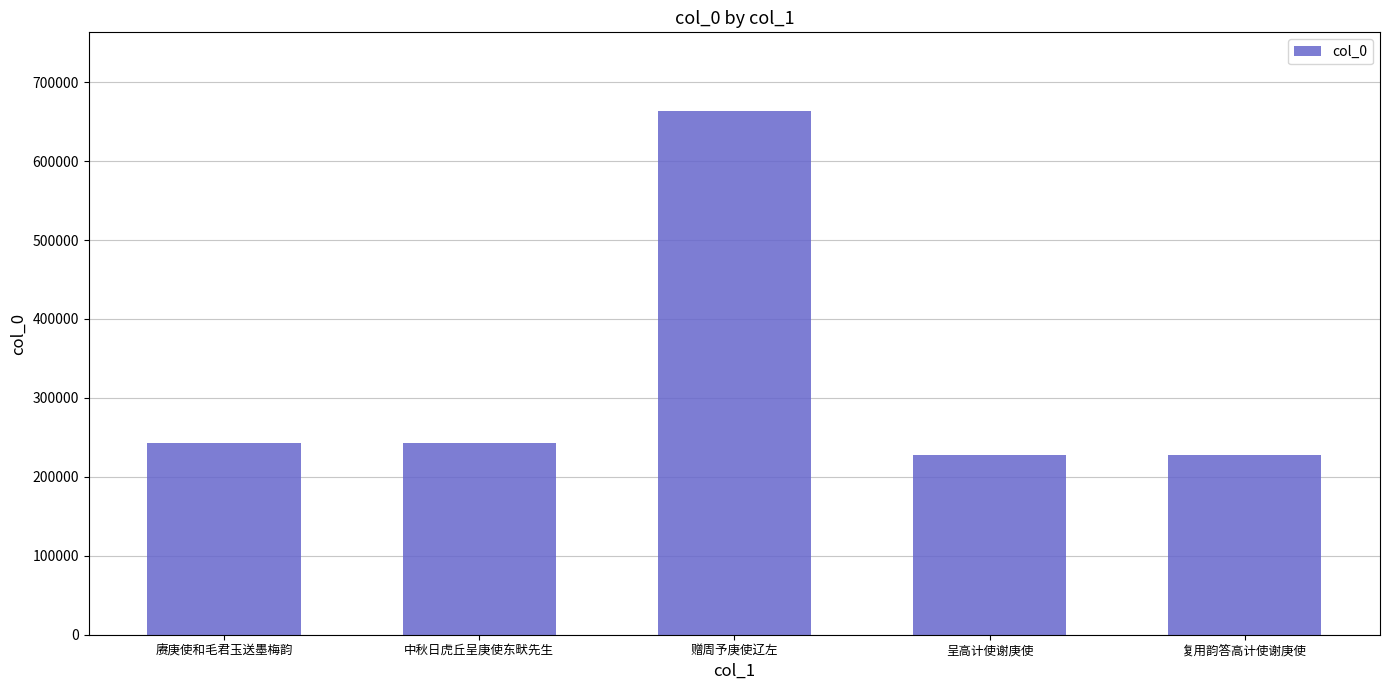

What is the maximum value shown in the chart?

663640